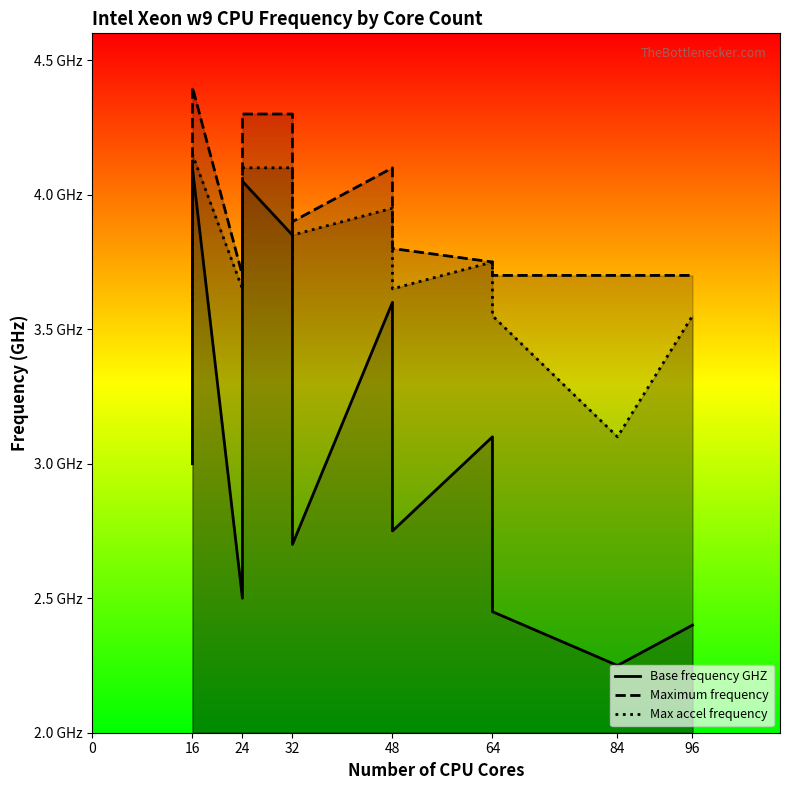

Which has a higher value, 16 or 48?

48